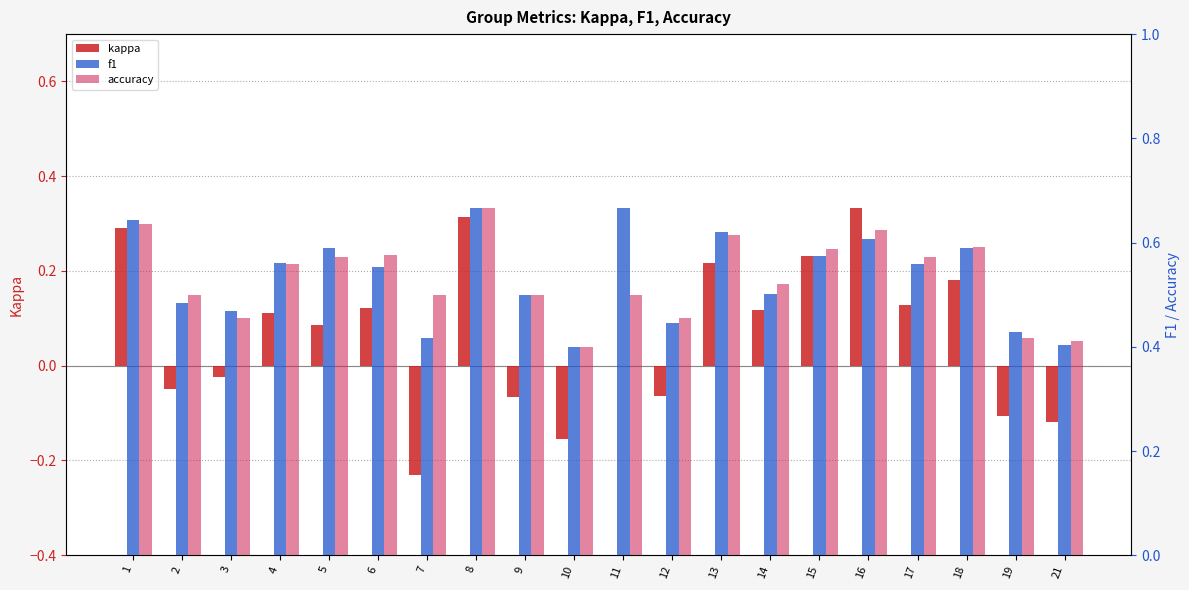

What is the minimum value for f1?

0.4